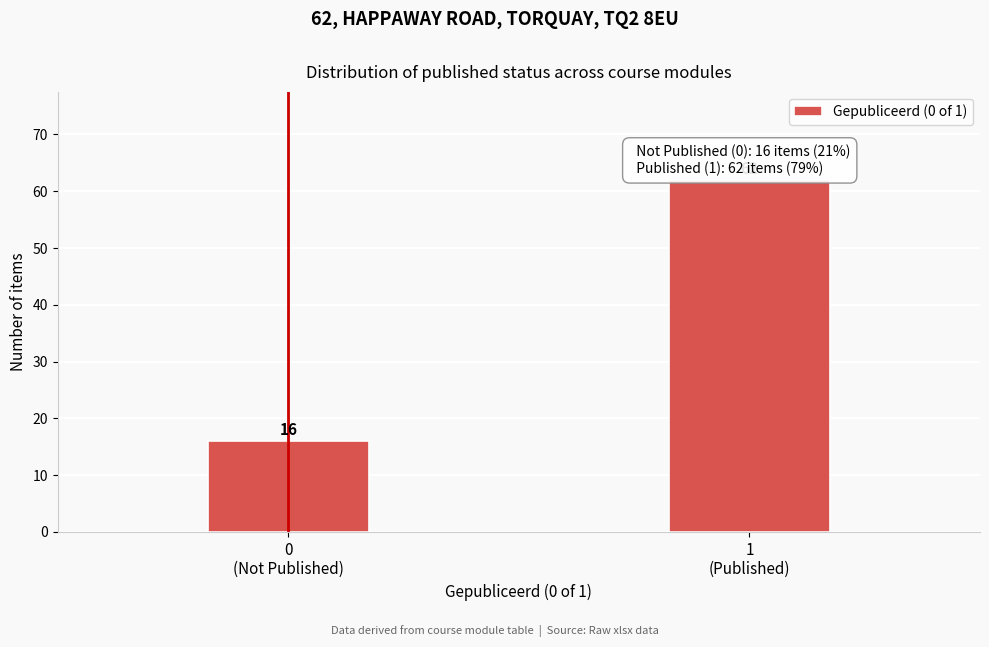

Reading left to right, what are all the values shown in this chart?

16	62